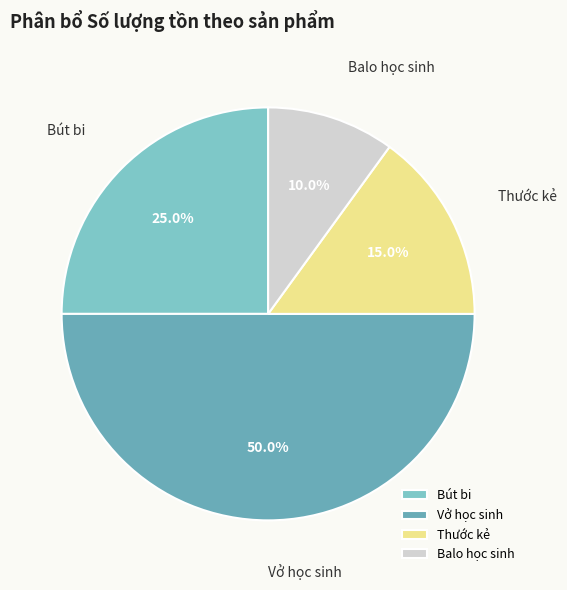

Does Thước kẻ represent more than half of the total?

No